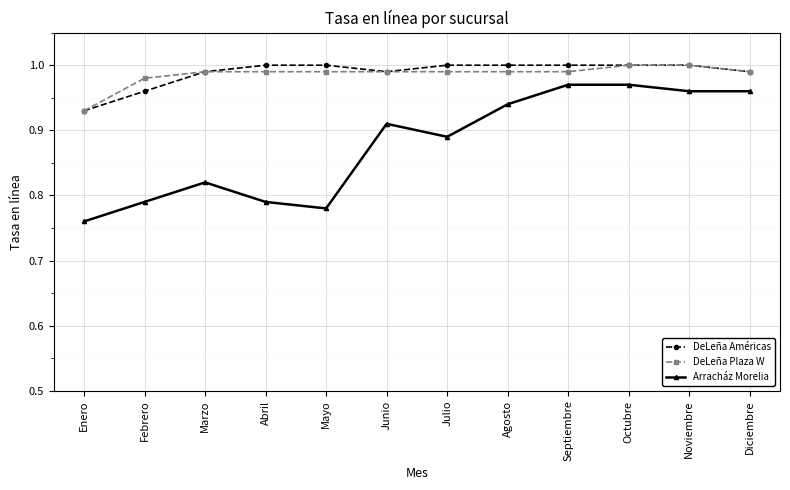

What is the label of the 2nd point from the left?

Febrero